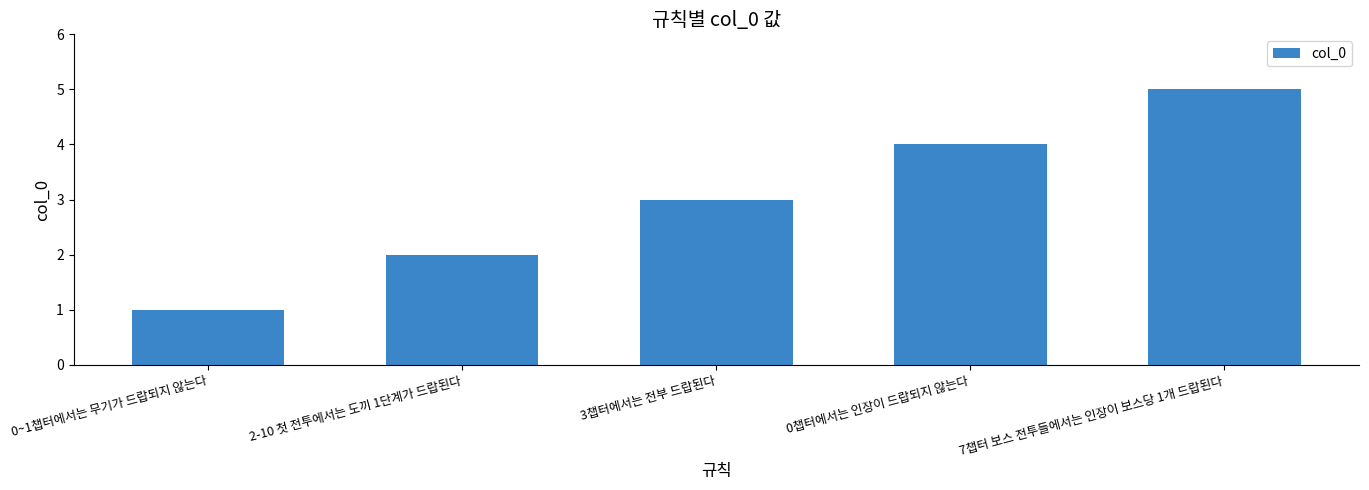

Reading left to right, what are all the values shown in this chart?

0~1챕터에서는 무기가 드랍되지 않는다=1	2-10 첫 전투에서는 도끼 1단계가 드랍된다=2	3챕터에서는 전부 드랍된다=3	0챕터에서는 인장이 드랍되지 않는다=4	7챕터 보스 전투들에서는 인장이 보스당 1개 드랍된다=5